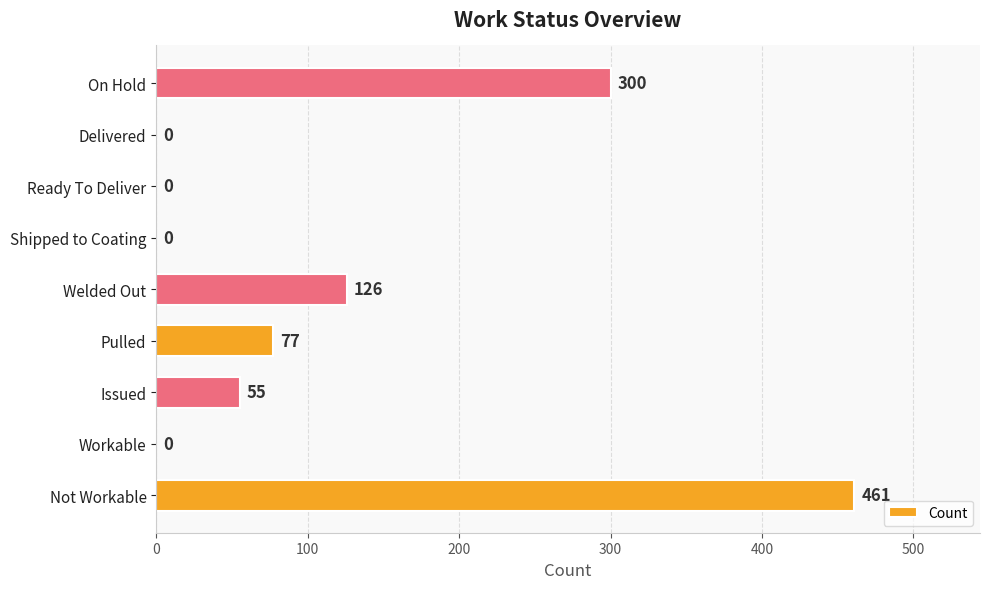

What is the sum of all values?

1019